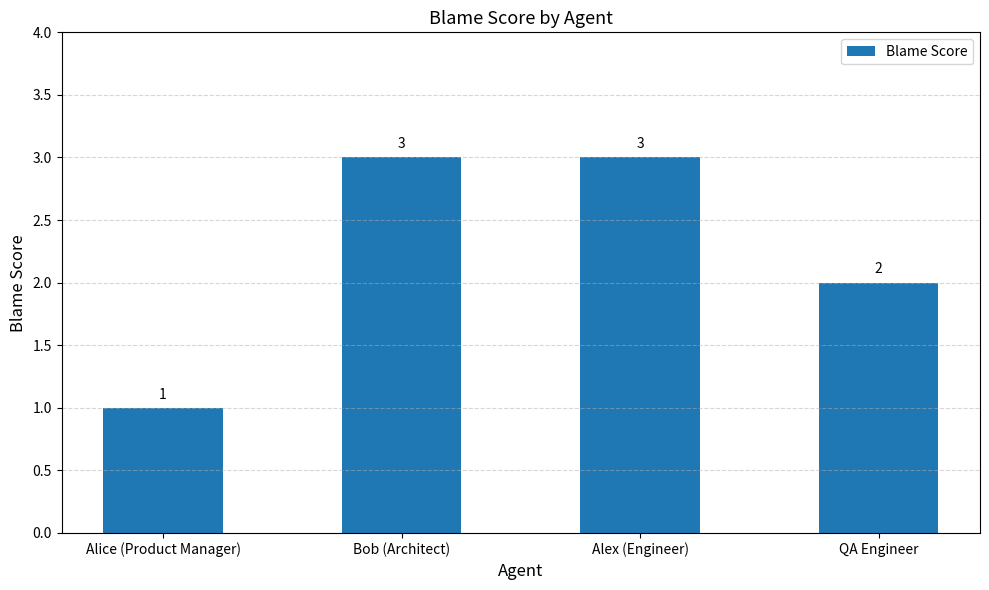

What is the difference between the maximum and second lowest values?

1